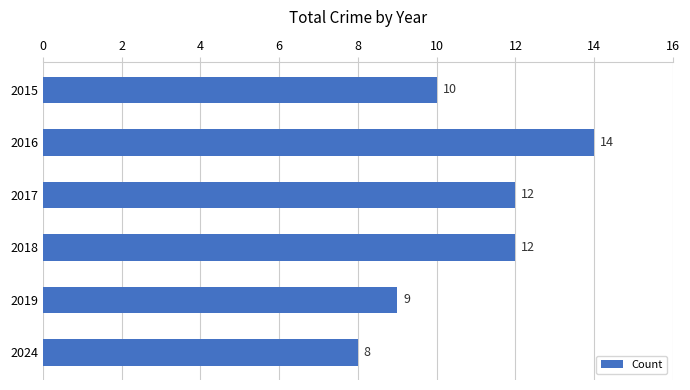

What is the ratio of the value at 2024 to the value at 2017?

0.7